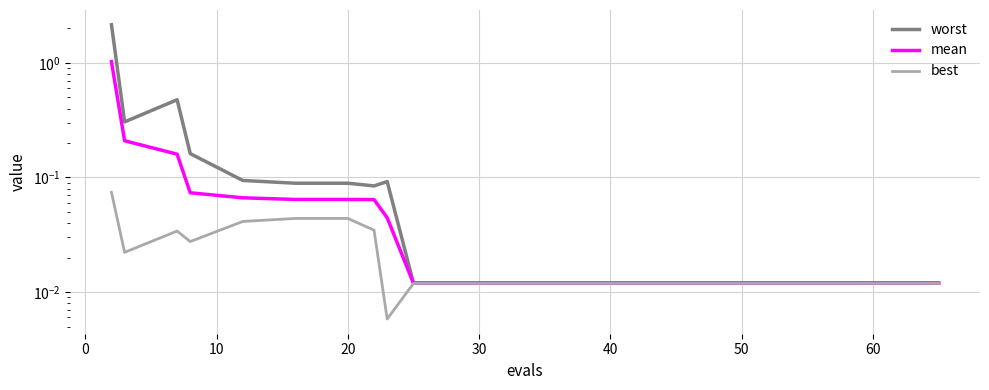

What is the difference between the maximum and minimum values in the mean series?

1.0